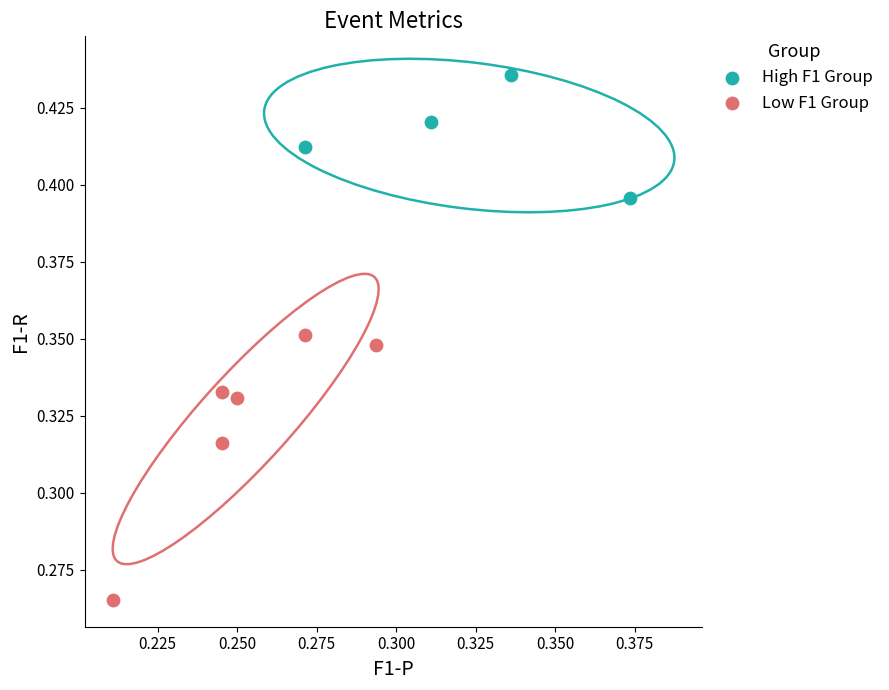

Which series reaches the maximum Y coordinate?

High F1 Group